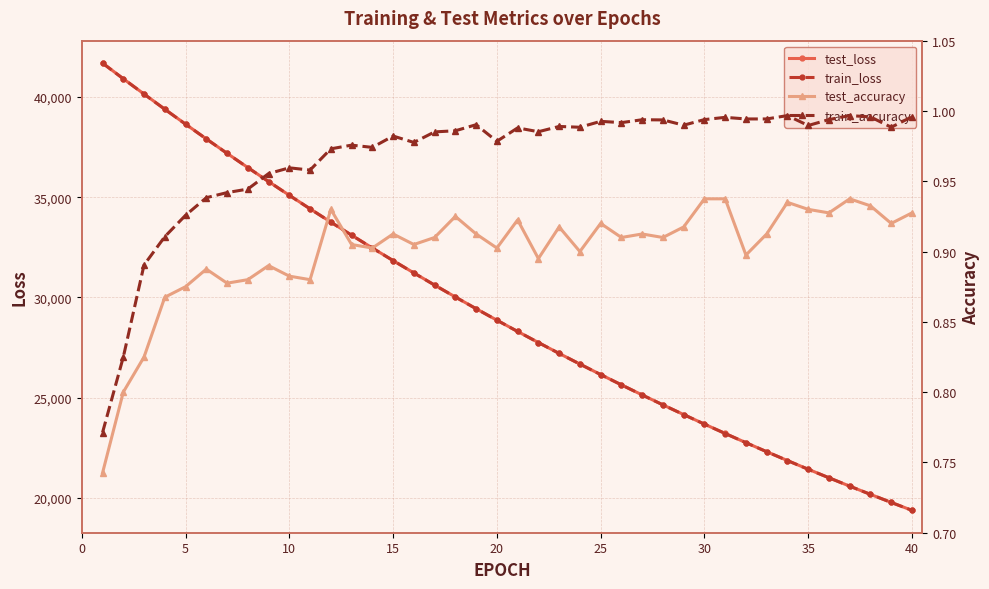

How many lines are shown in the chart?

4